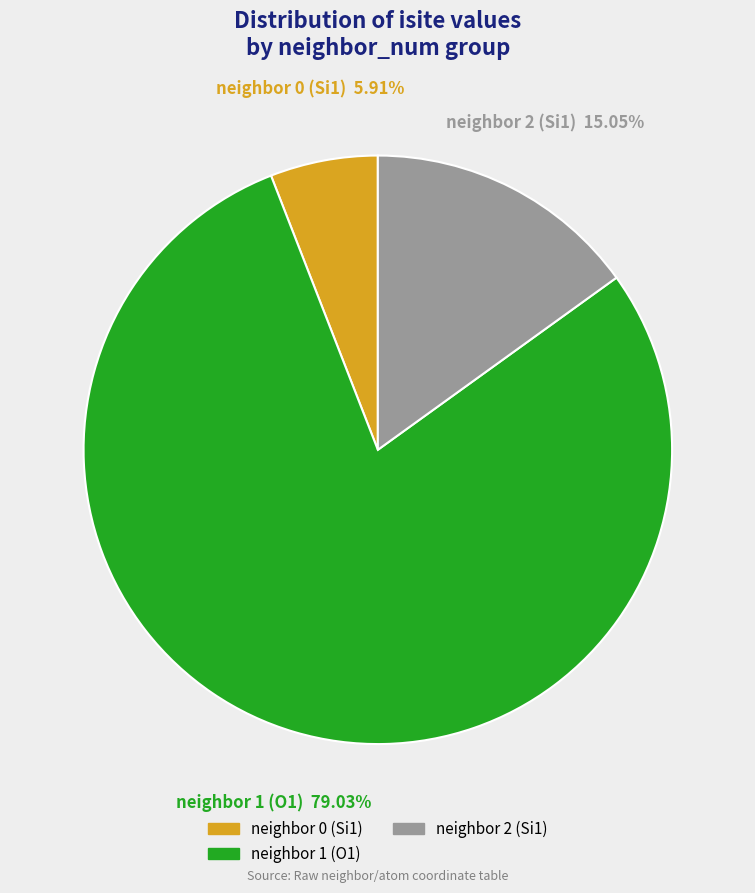

What is the ratio of the value at neighbor 0 (Si1) to the value at neighbor 2 (Si1)?

0.4